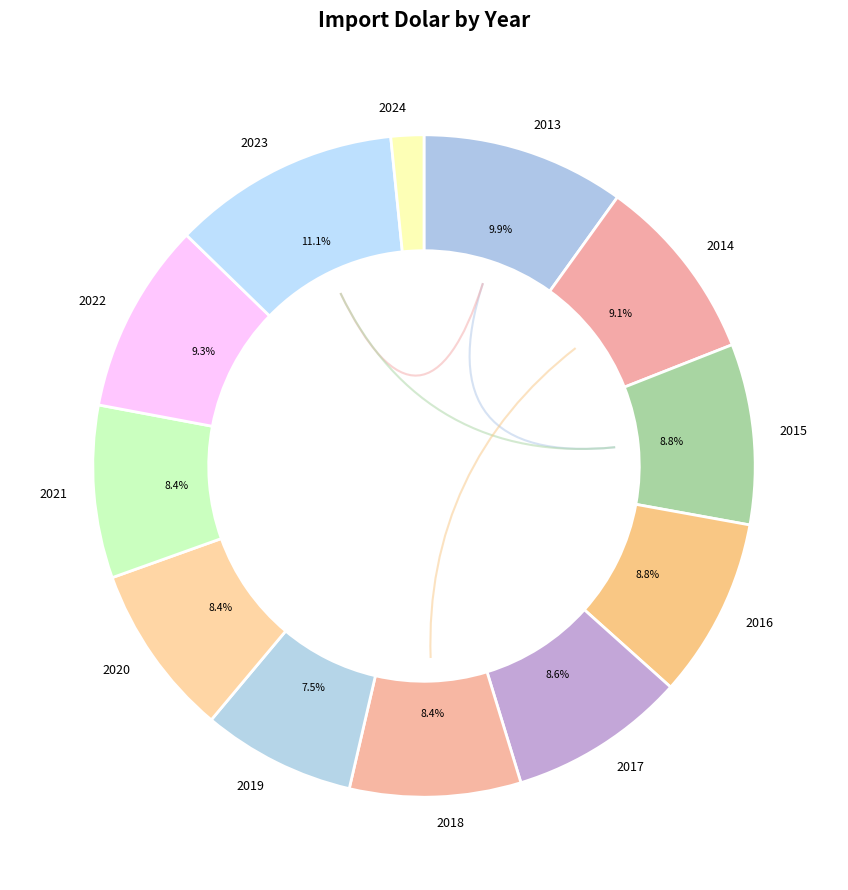

What percentage is the 2014 slice, to the nearest percent?

9%